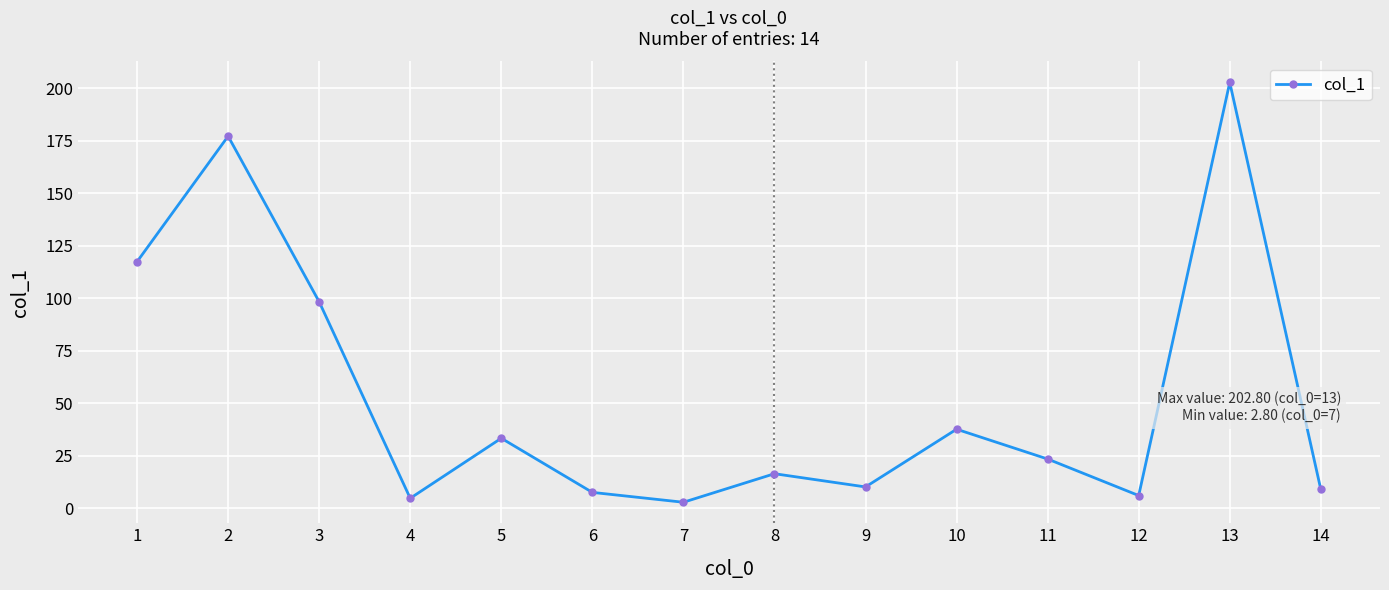

Reading left to right, transcribe all the data shown in this chart.

1=117.4	2=177.2	3=98.3	4=4.7	5=33.3	6=7.5	7=2.8	8=16.4	9=10.1	10=37.6	11=23.4	12=6.0	13=202.8	14=8.9